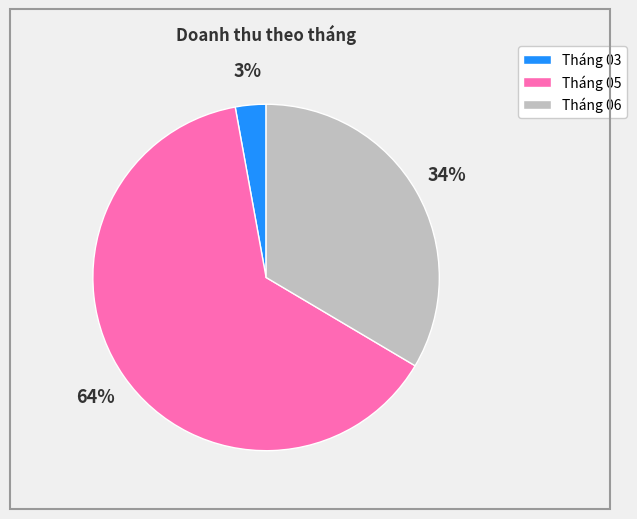

Rank the categories by value from lowest to highest.

Tháng 03, Tháng 06, Tháng 05